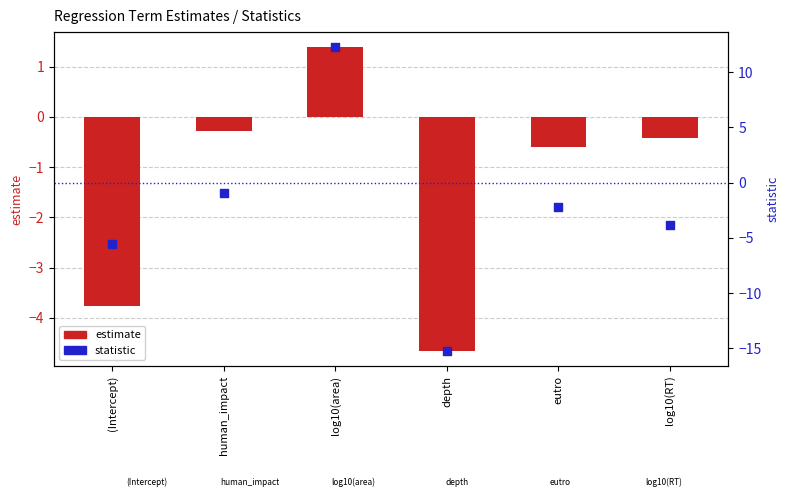

What are all the series names shown in the legend?

estimate, statistic